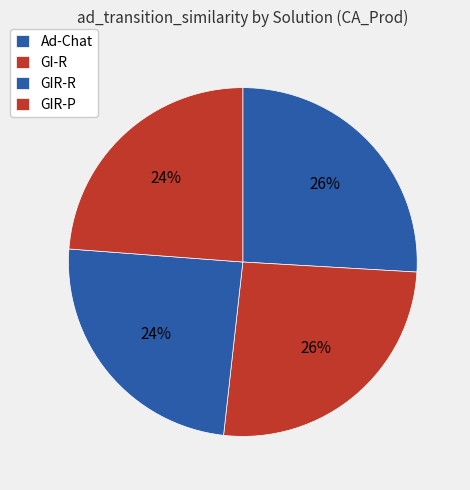

The GIR-R slice represents 24% of the pie. True or false?

True